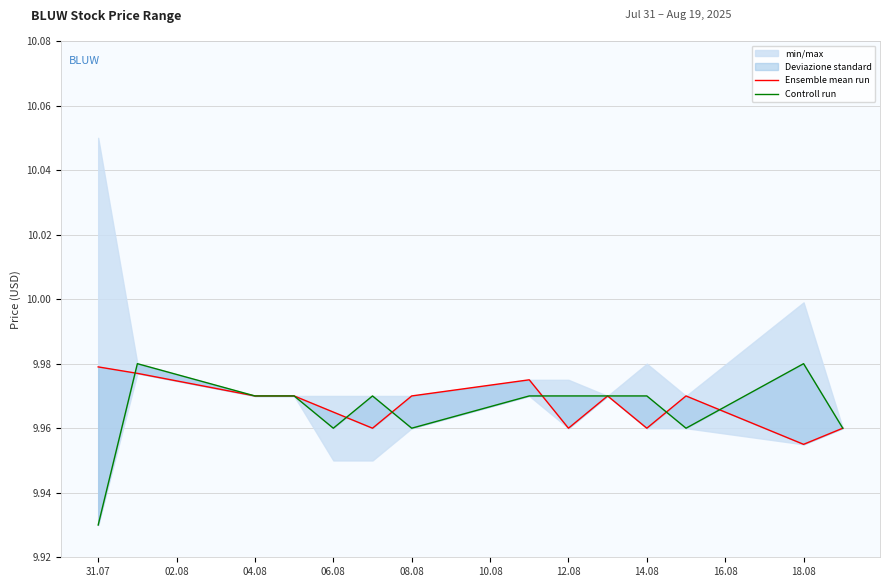

Which series ends up on top after the final intersection of Controll run and Ensemble mean run?

Controll run